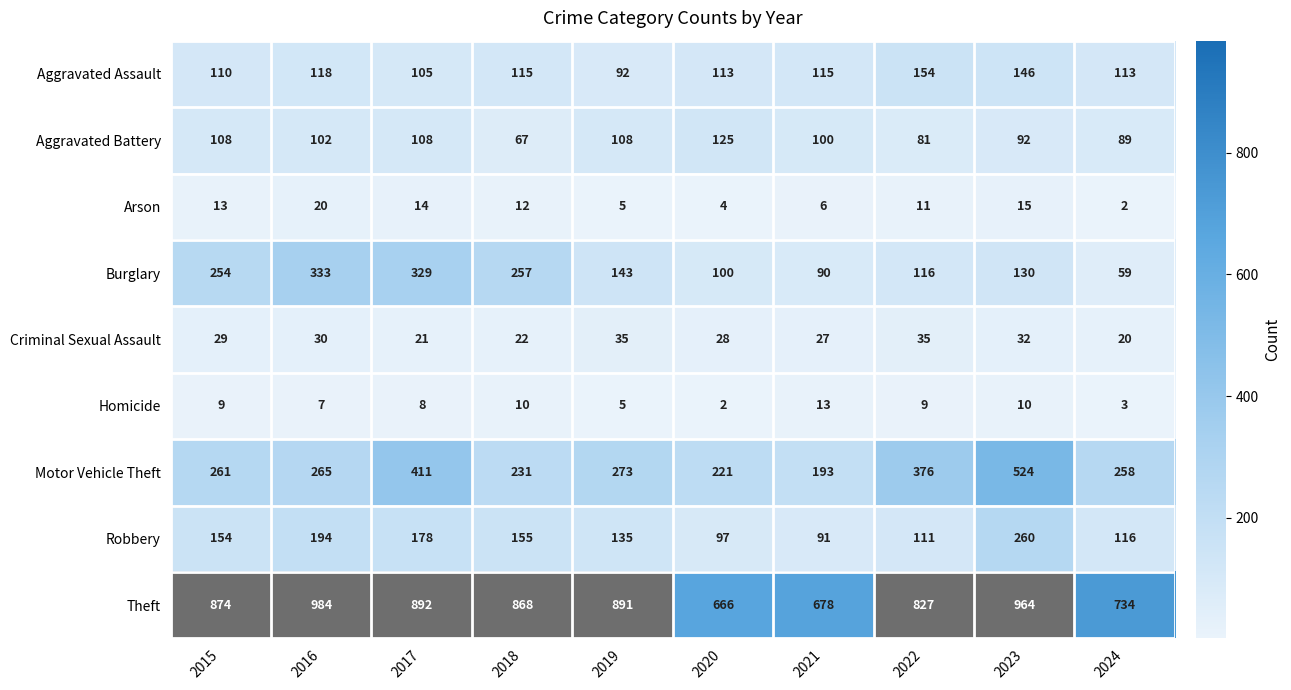

True or false: Aggravated Assault has a value of 115 at 2021.

True